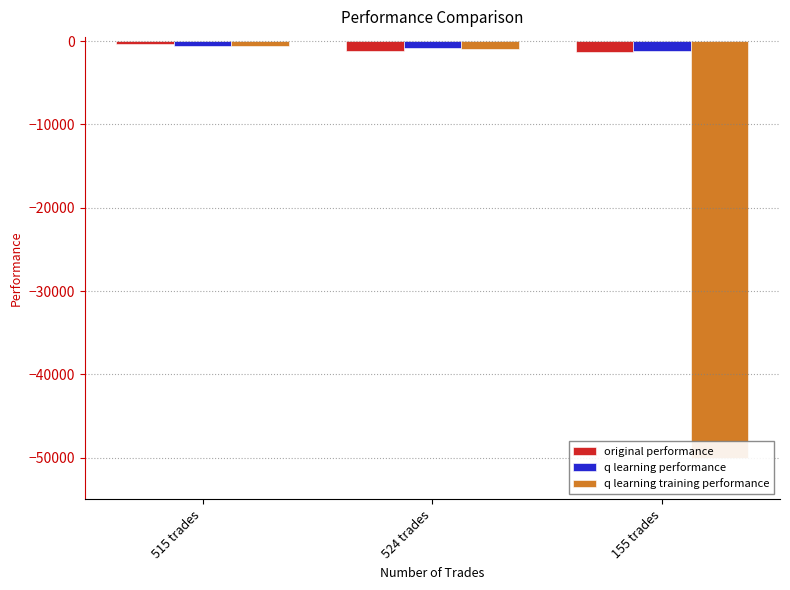

At which category is the sum across all series the highest?

515 trades